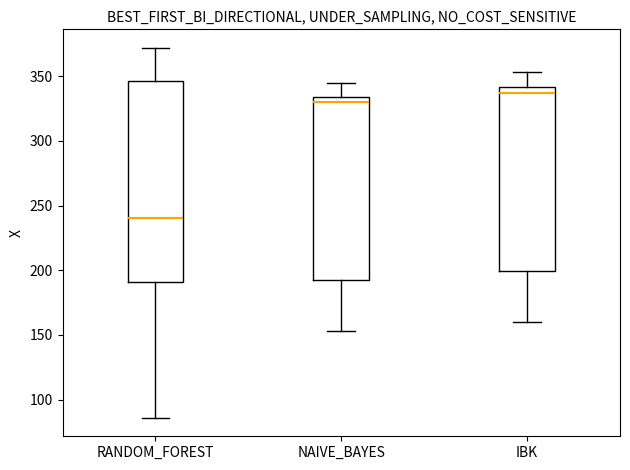

Comparing the boxes themselves (not the whiskers), which one is the tallest?

RANDOM_FOREST